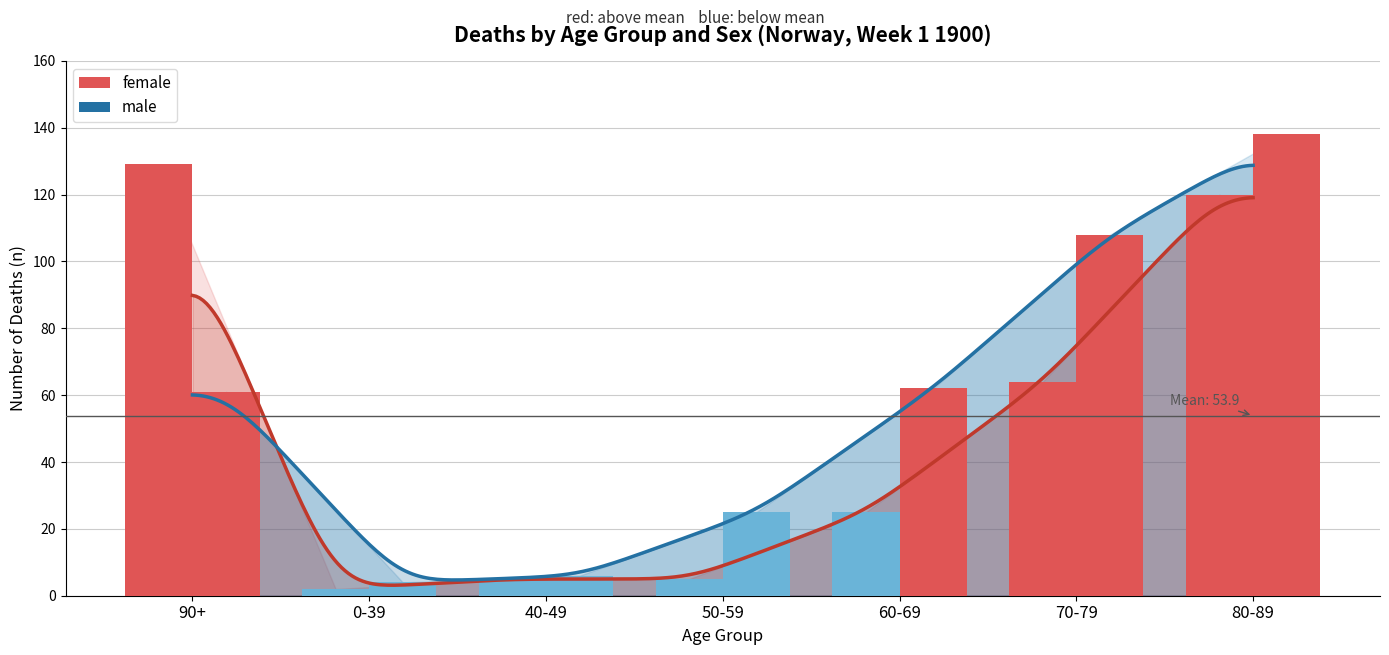

The male series shows 39 at 90+. True or false?

False